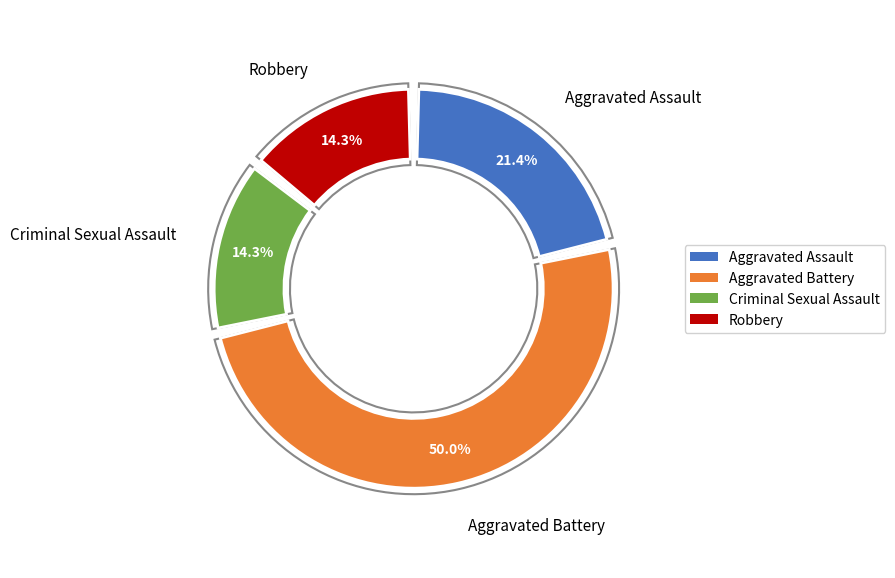

To the nearest percent, what is the combined percentage of Criminal Sexual Assault and Robbery?

29%